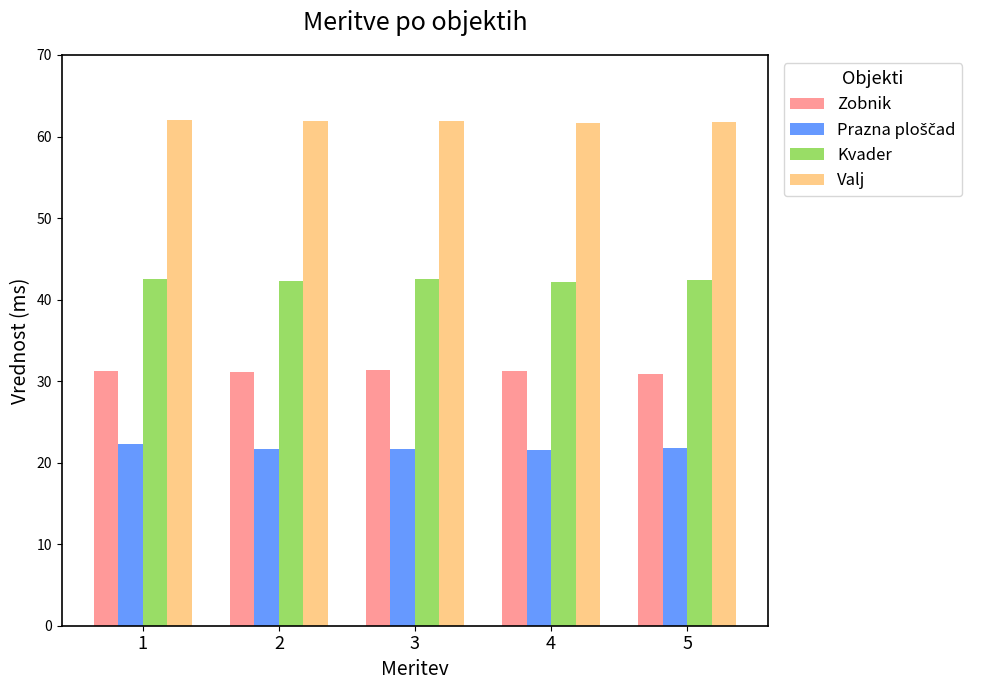

What is the difference between the highest and lowest values at 4?

40.2